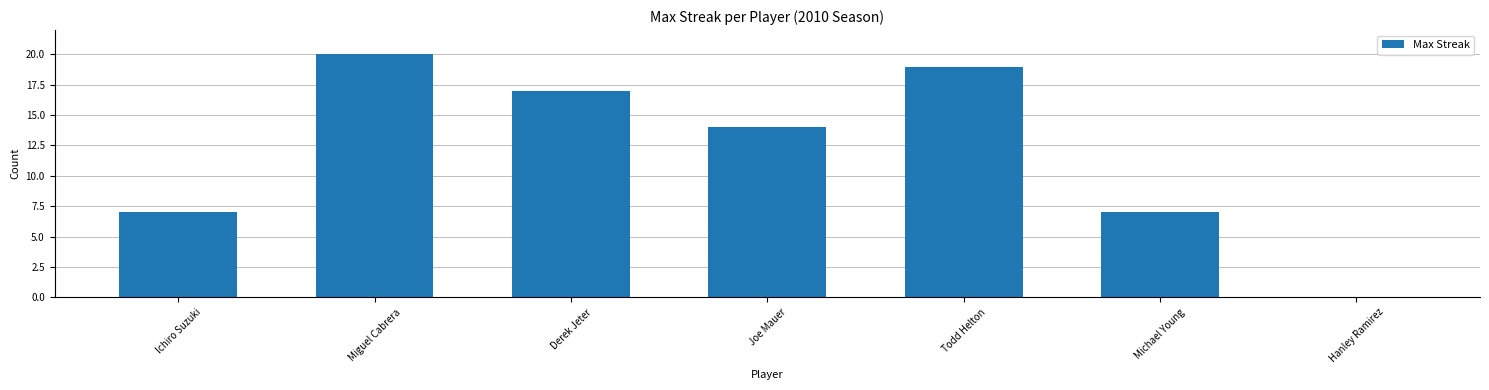

Count the number of categories in the chart.

7